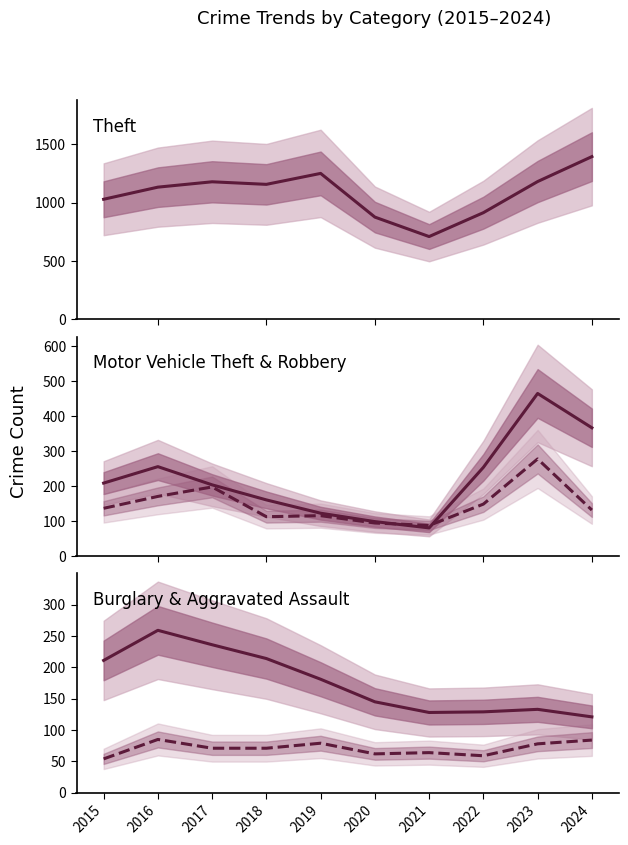

Does the chart have visible grid lines?

No